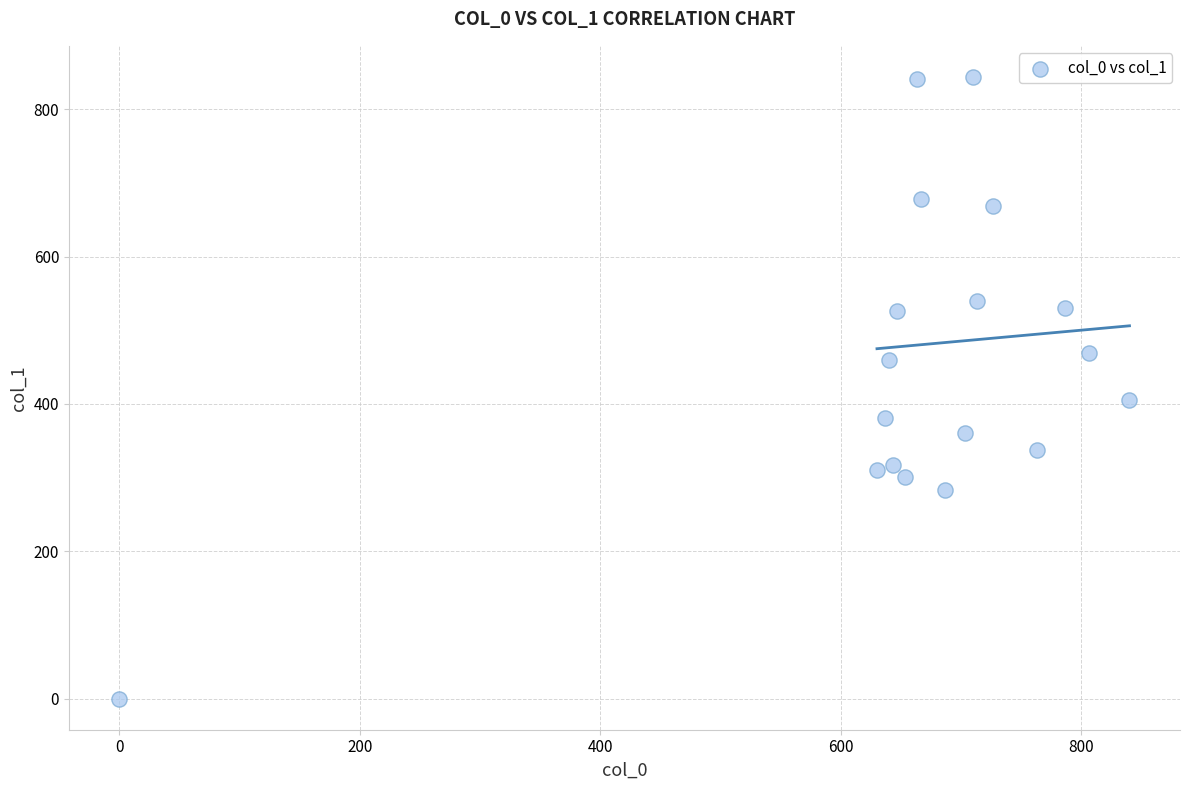

What Y value in the scatter plot is closest to 421?

405.0